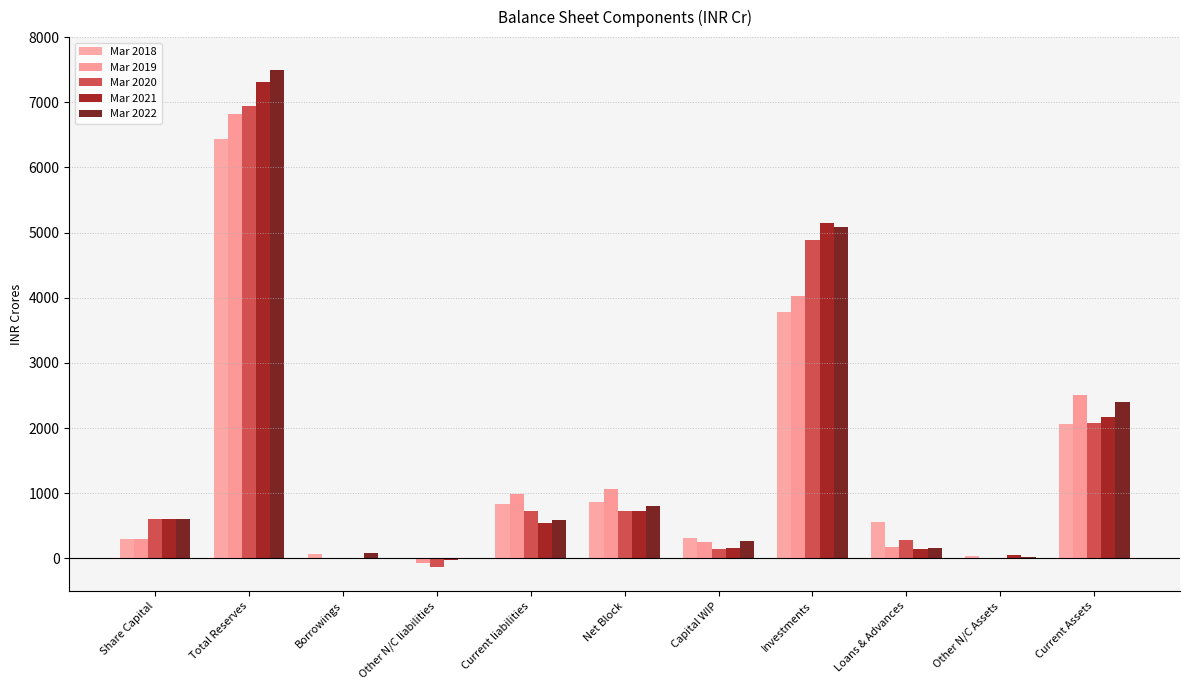

What is the label of the 7th bar from the left?

Capital WIP